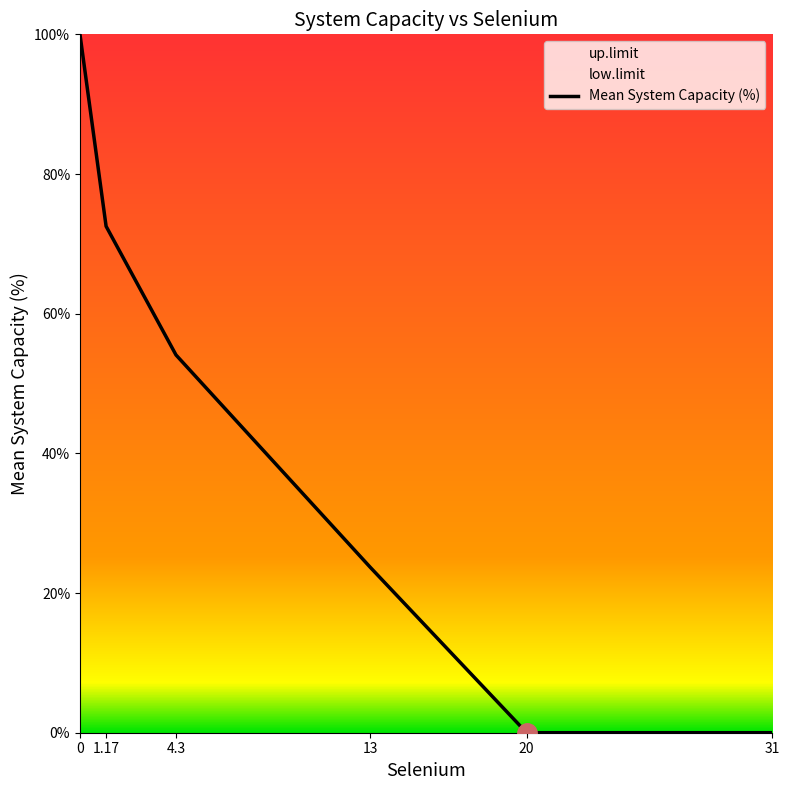

True or false: Mean System Capacity (%) and low.limit intersect in this chart.

False